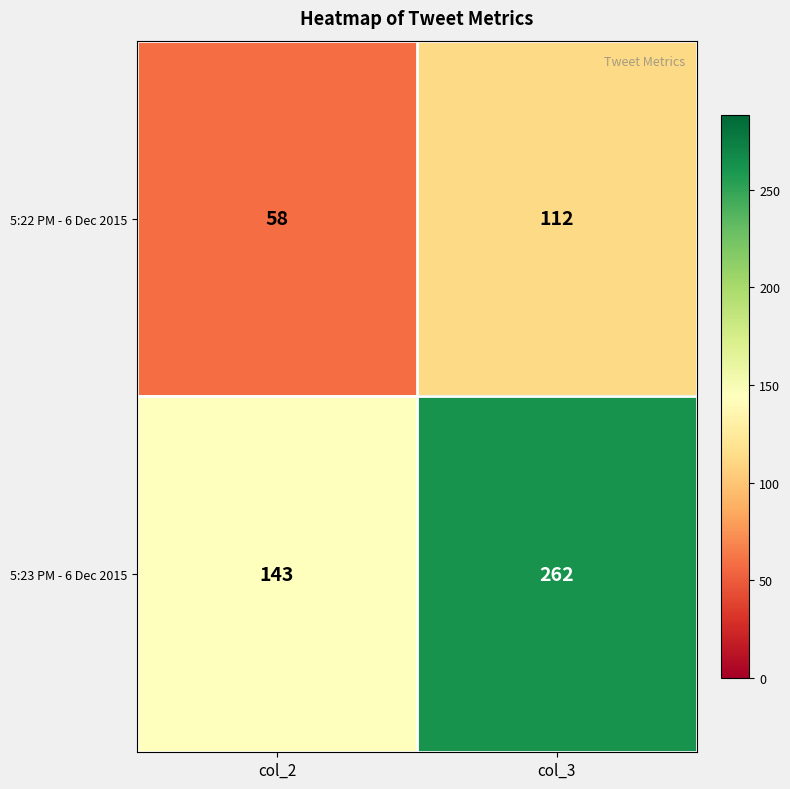

At which label does 5:23 PM - 6 Dec 2015 reach its peak?

col_3